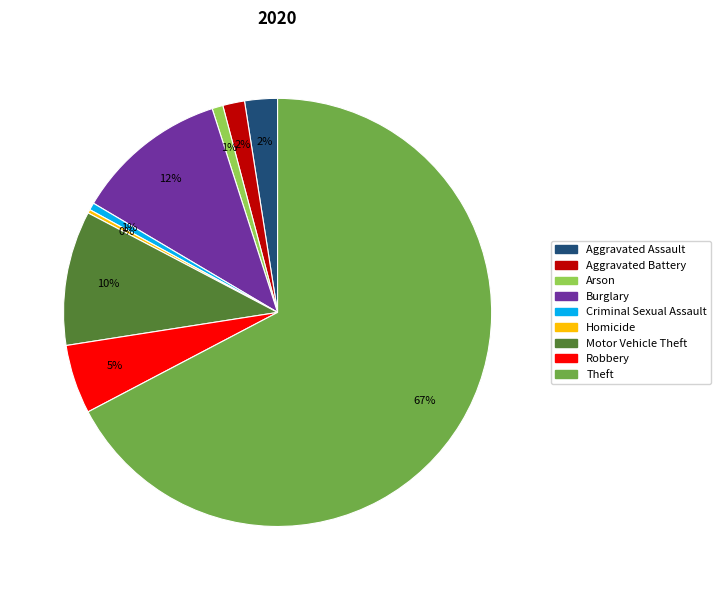

To the nearest percent, what is the difference between the largest and smallest slice percentages?

67%